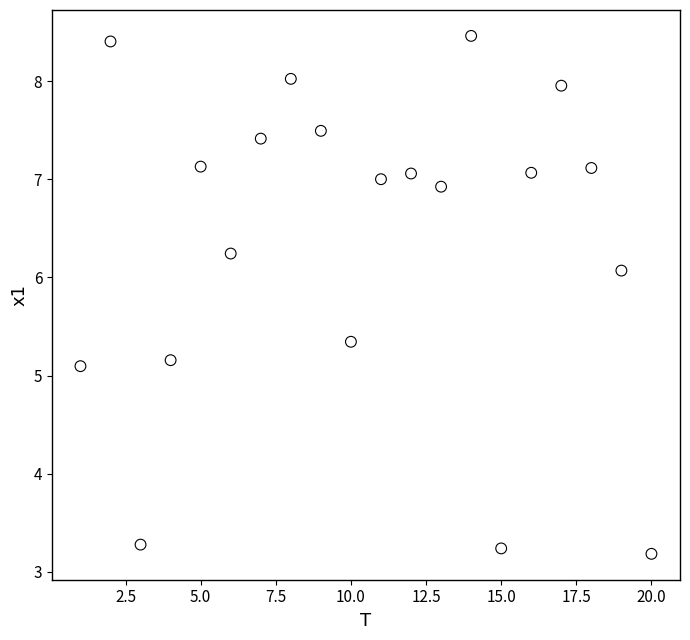

What Y value in the scatter plot is closest to 5?

5.1